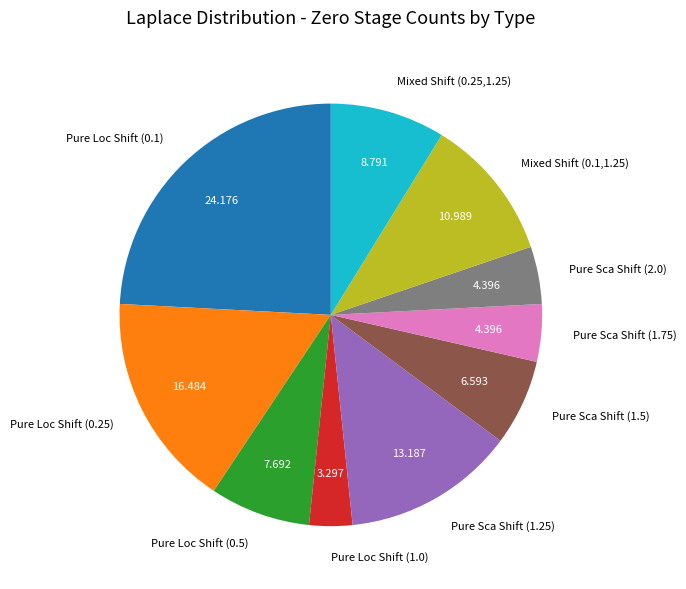

Is Pure Sca Shift (2.0) the majority of the pie?

No